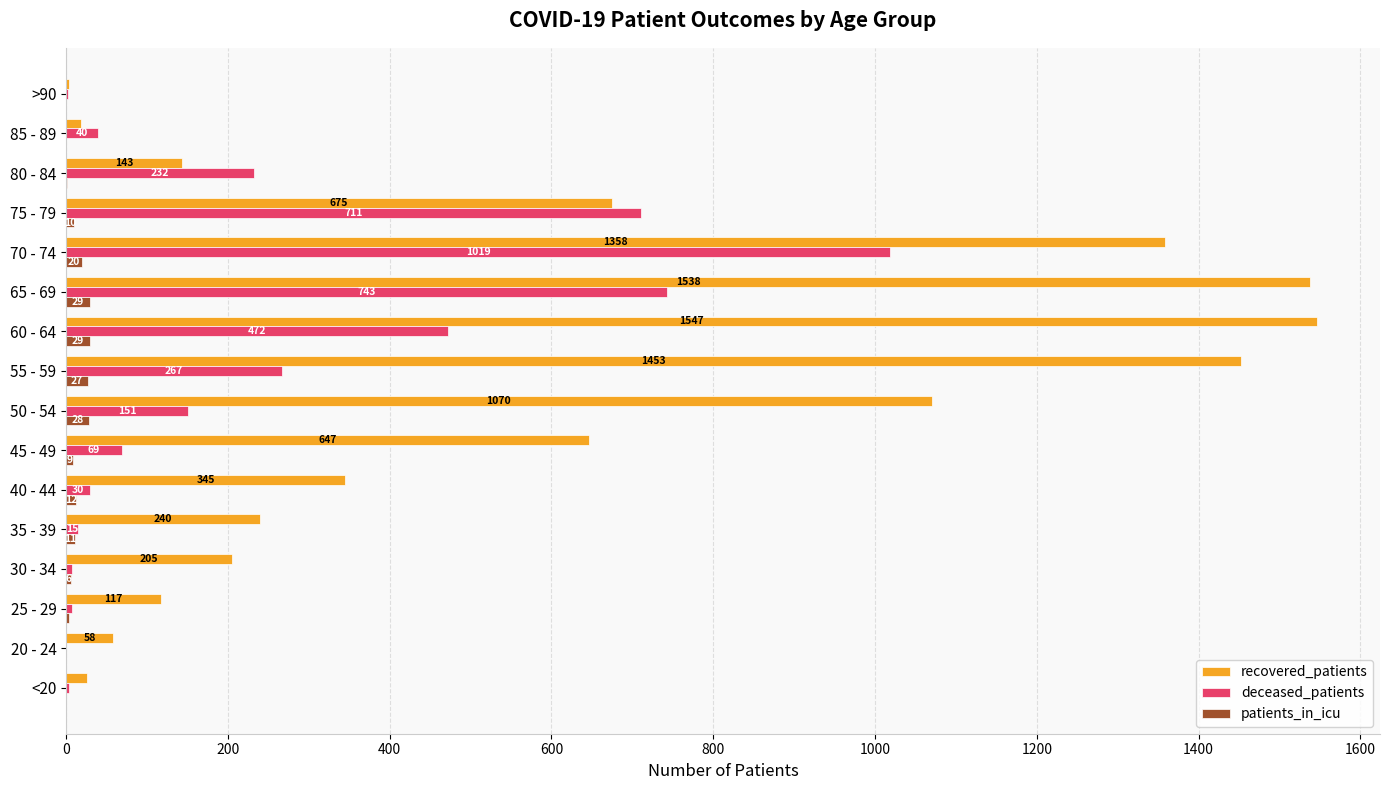

Is it true that deceased_patients equals 151 at 50 - 54?

True